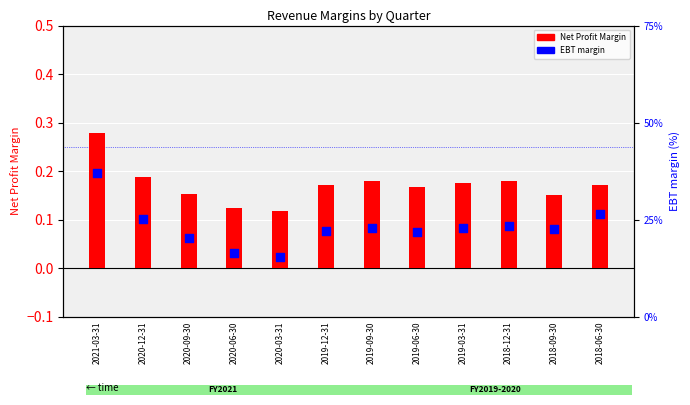

What is the total value across all series at 2018-06-30?

0.4